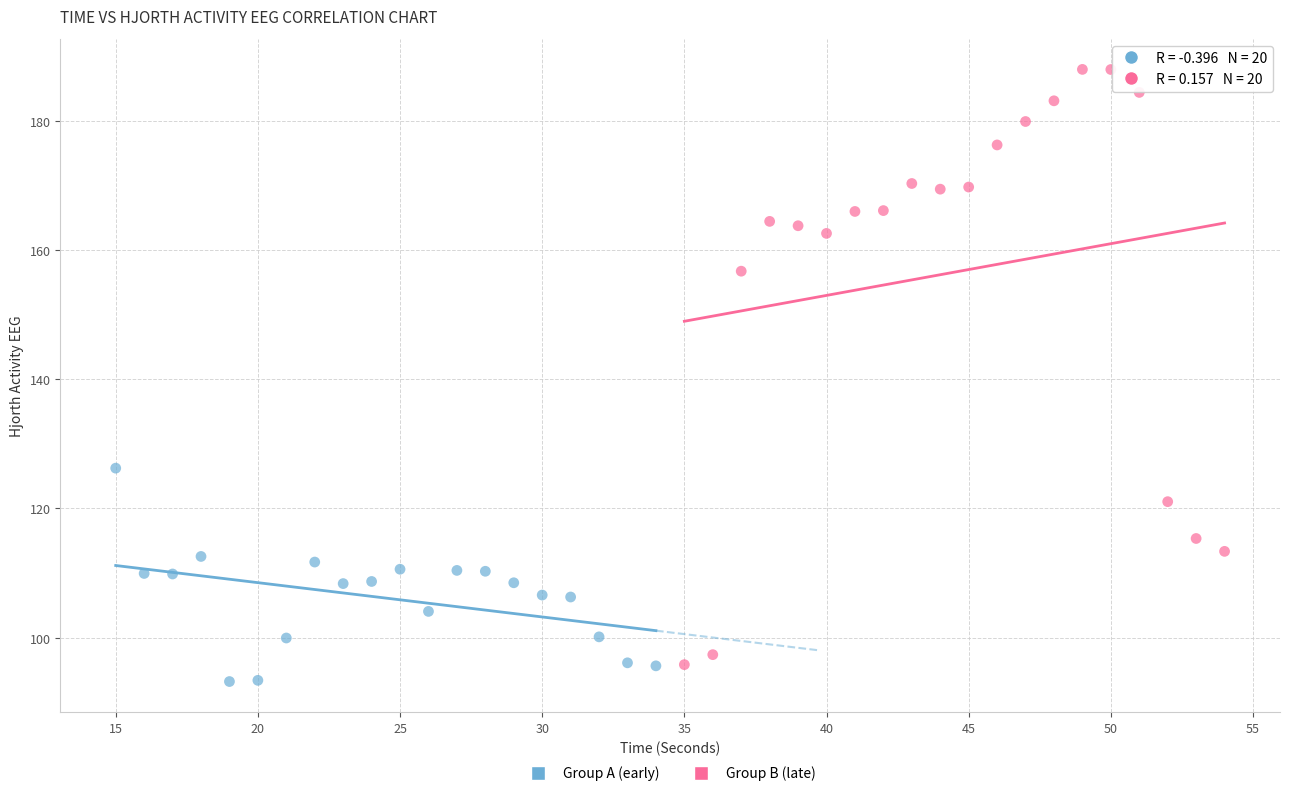

Which series contains the highest Y value?

Group B (late)